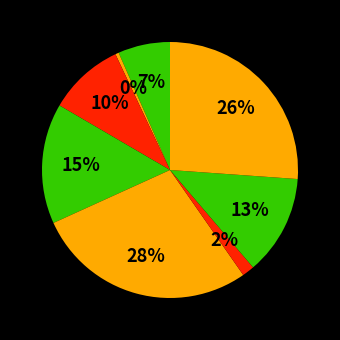

How many segments does this pie chart have?

8